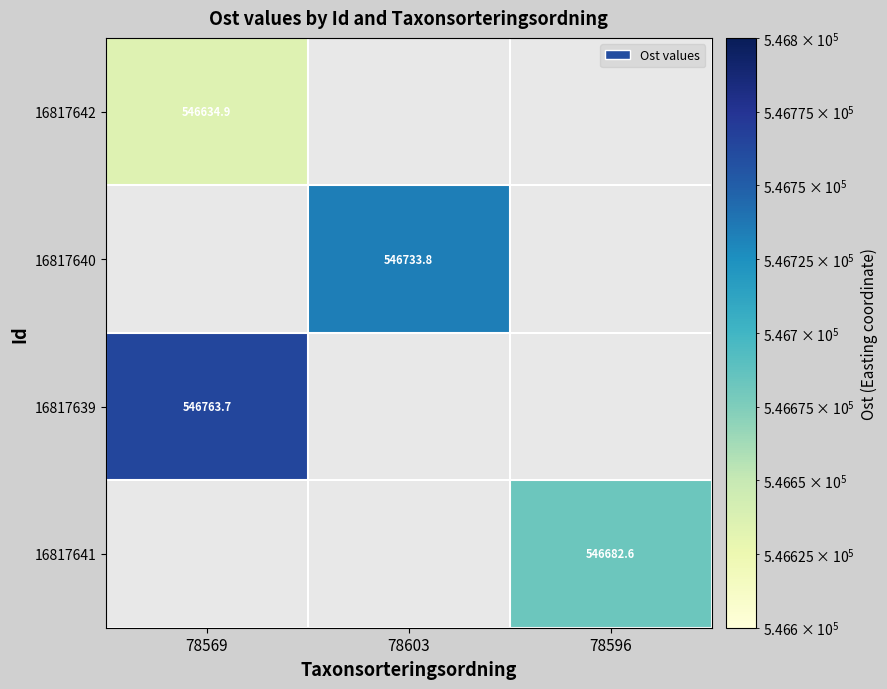

At how many categories does at least one series exceed 546654?

3